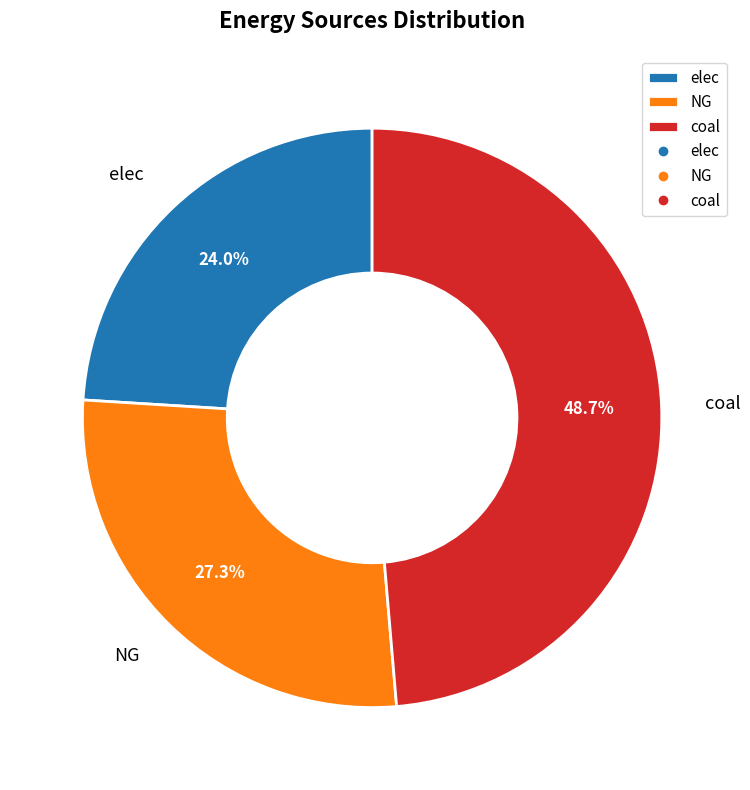

Do elec and NG together represent more than half of the pie?

Yes